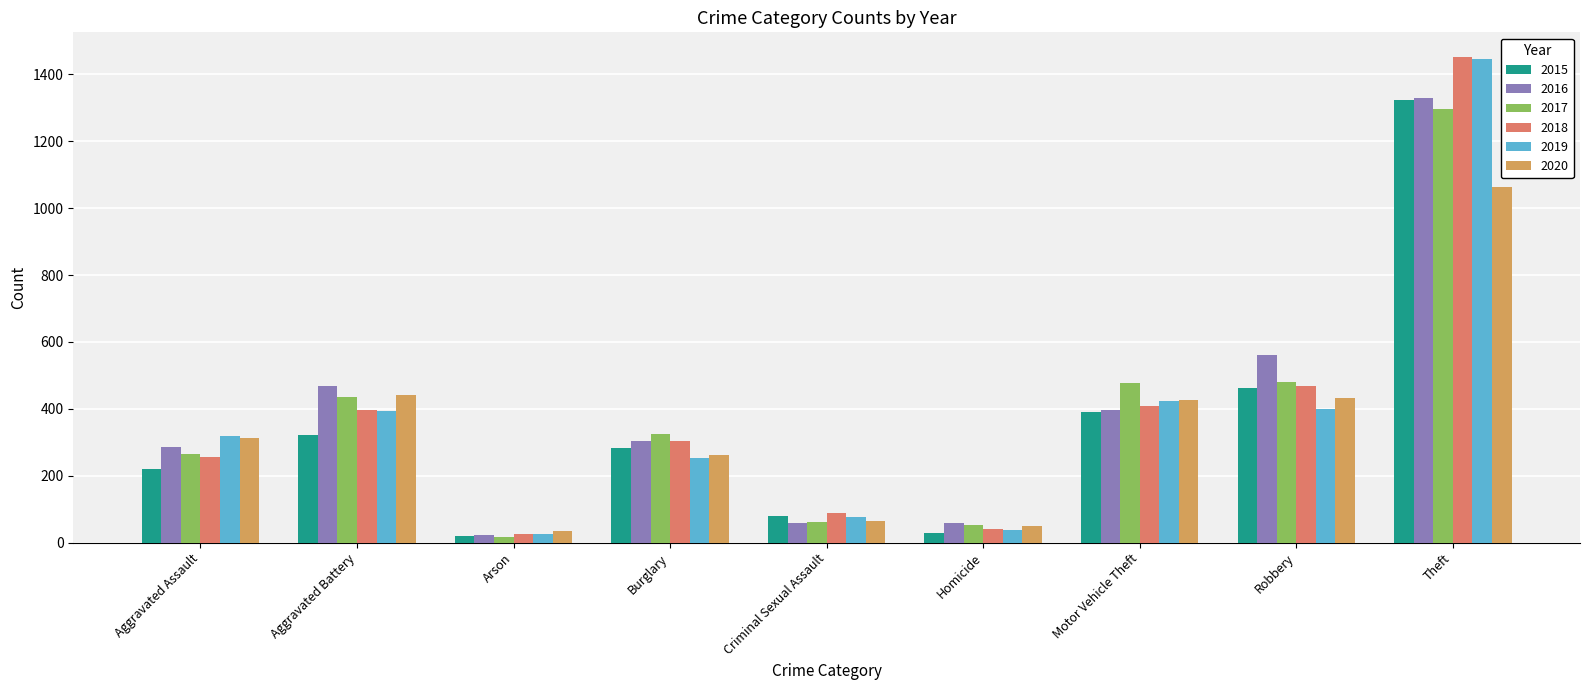

How many categories are shown in the chart?

9